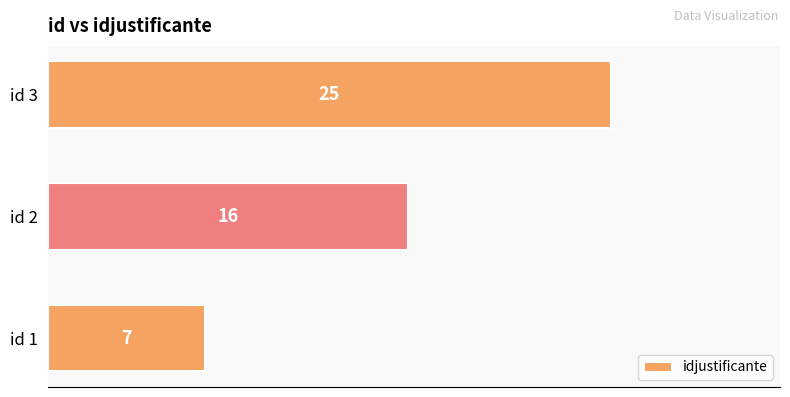

Are the bars grouped side by side (vs. stacked)?

No